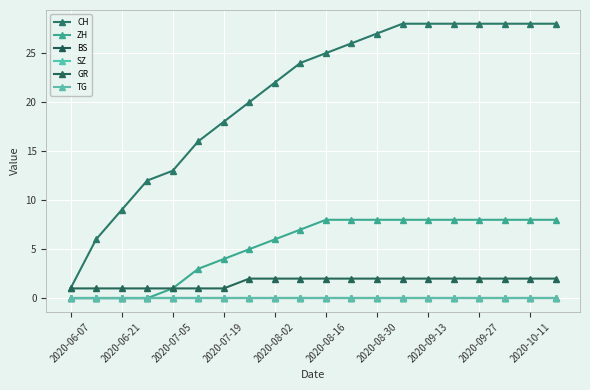

Is this an area chart (filled region under the line)?

No